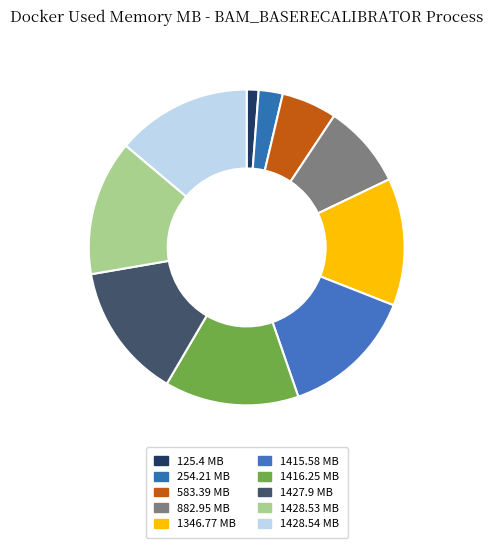

Which has a higher value, 882.95 or 1346.77?

1346.77